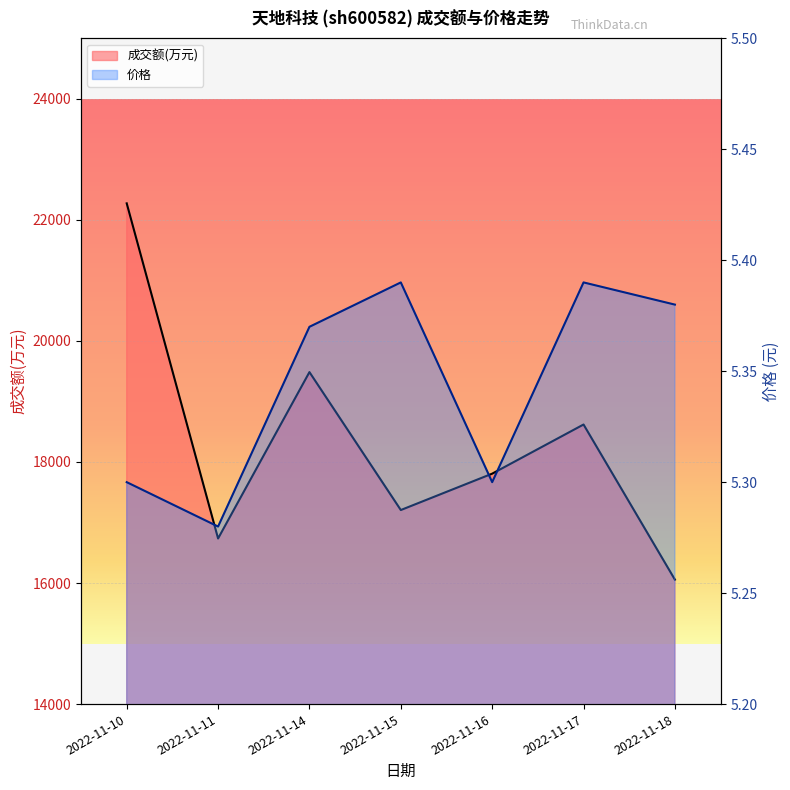

True or false: 价格 and 成交额(万元) cross at least once.

False